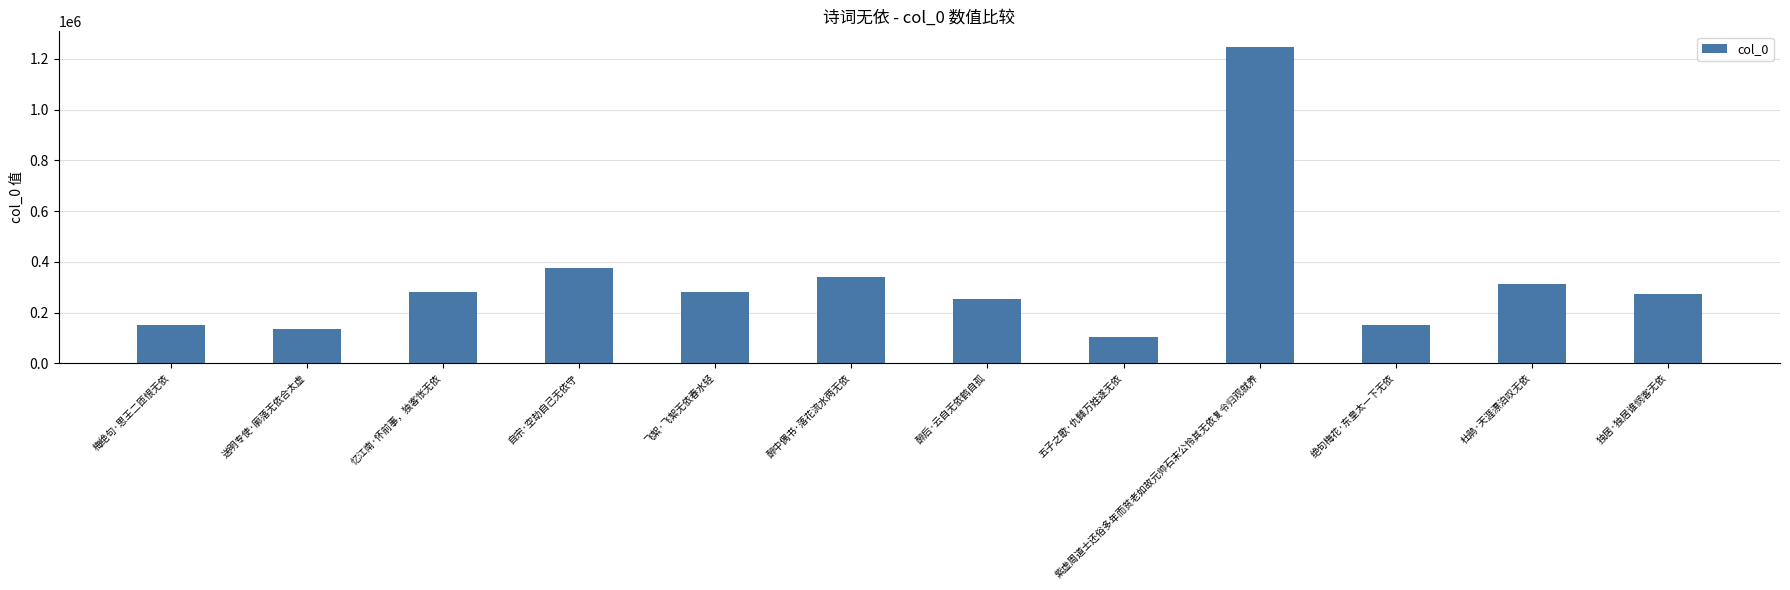

How many data points does each series have?

12